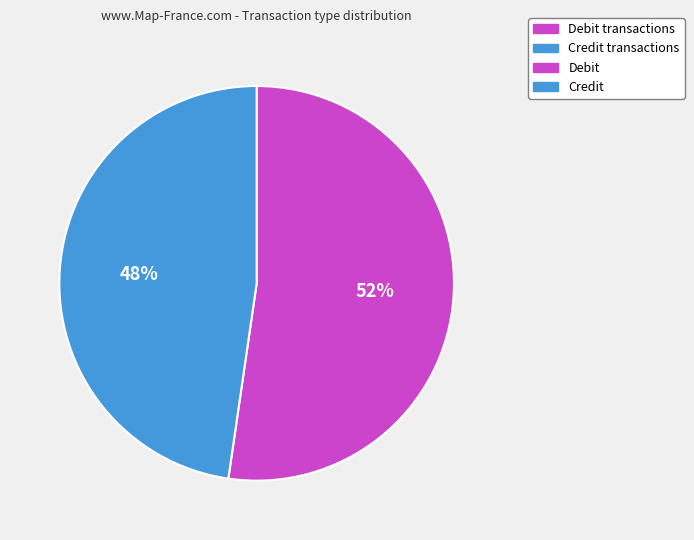

Is there a majority slice in this chart?

Yes